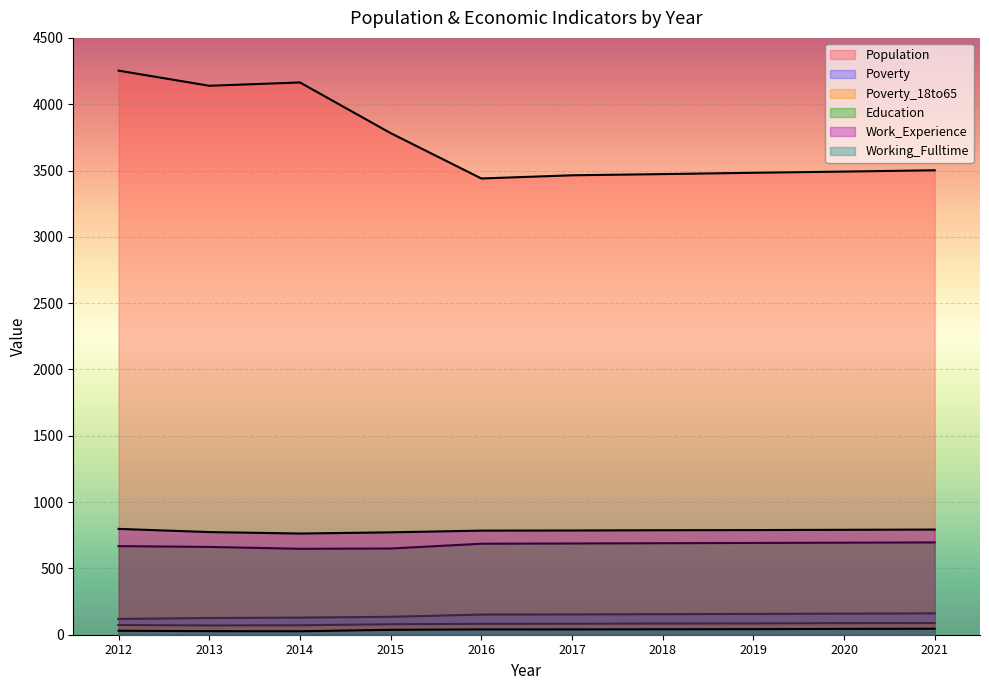

What is the value of the Work_Experience point at the 2nd from the left?

774